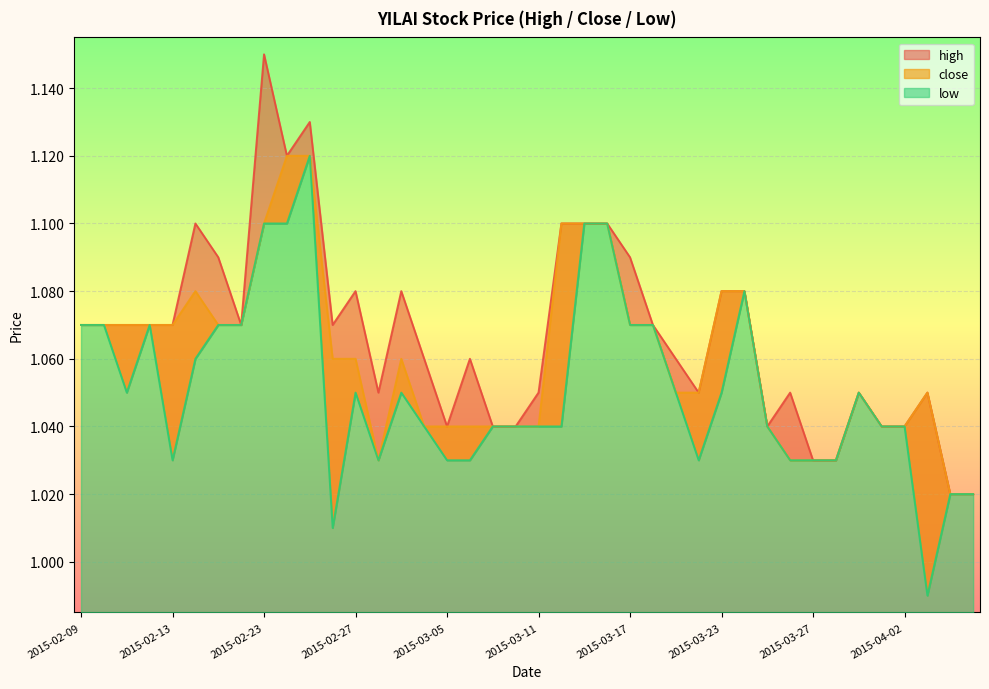

What is the greatest value displayed?

1.1